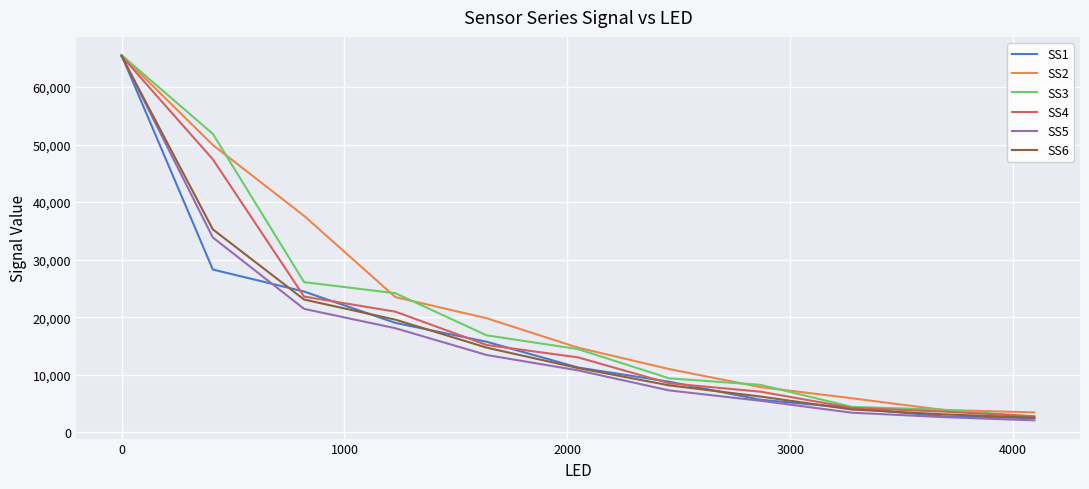

What is the maximum value shown in the chart?

65520.0